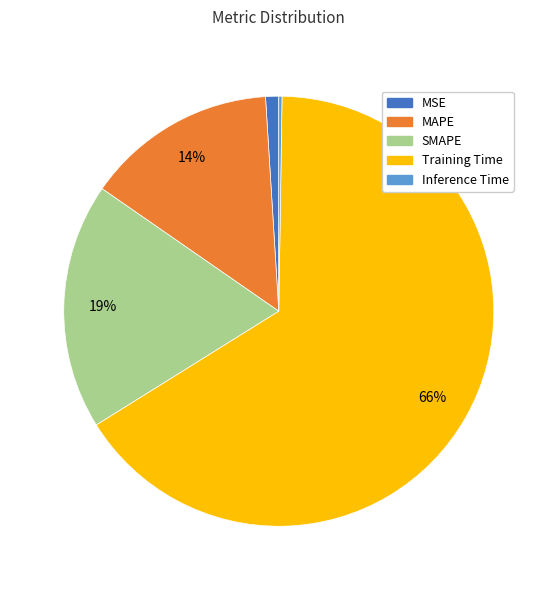

To the nearest percent, what portion does MSE represent?

1%